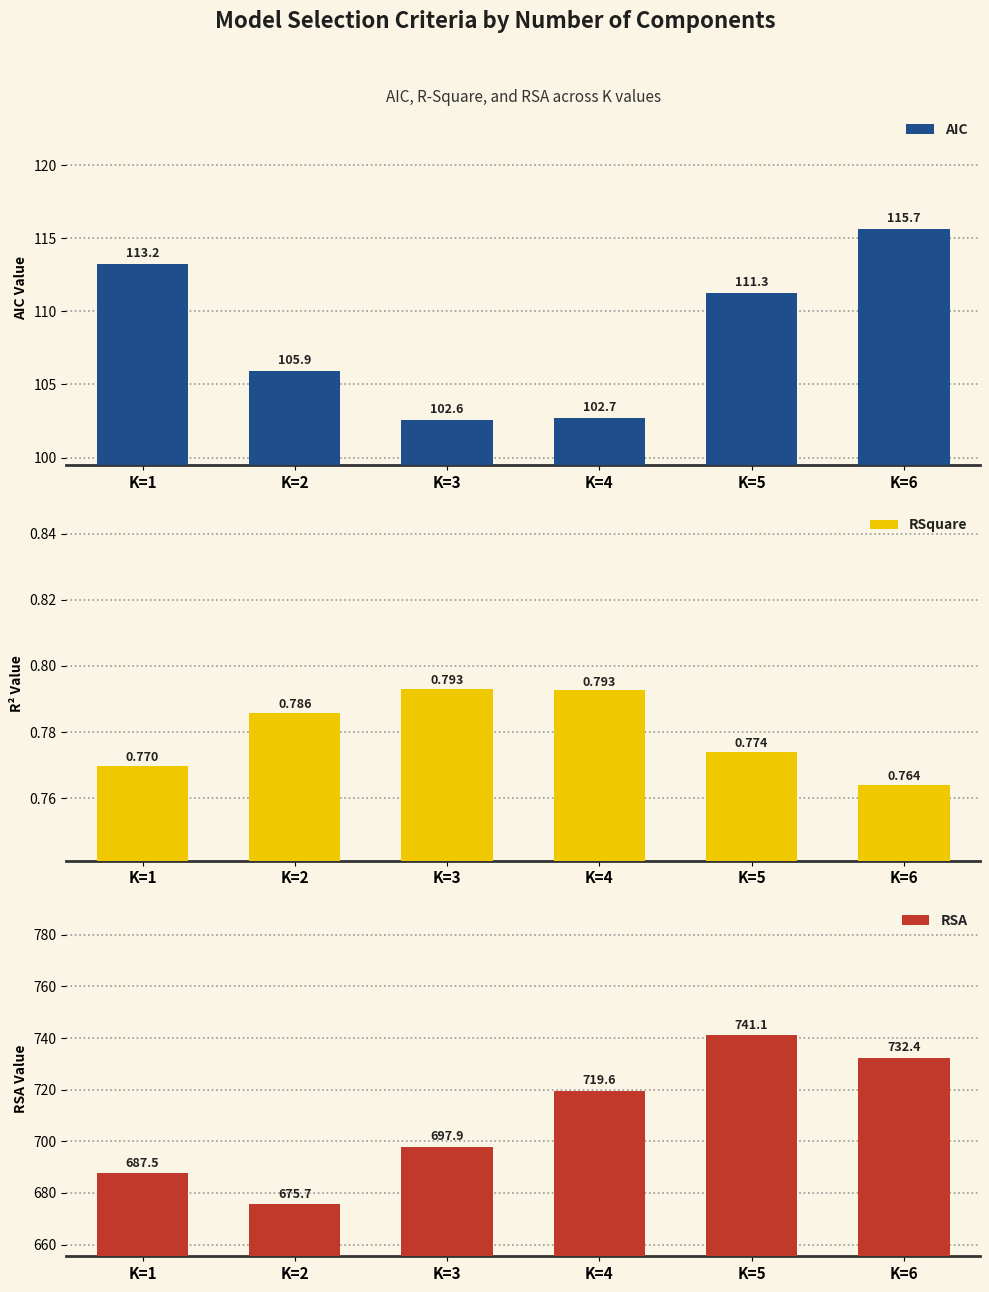

Are the bars grouped side by side (vs. stacked)?

Yes